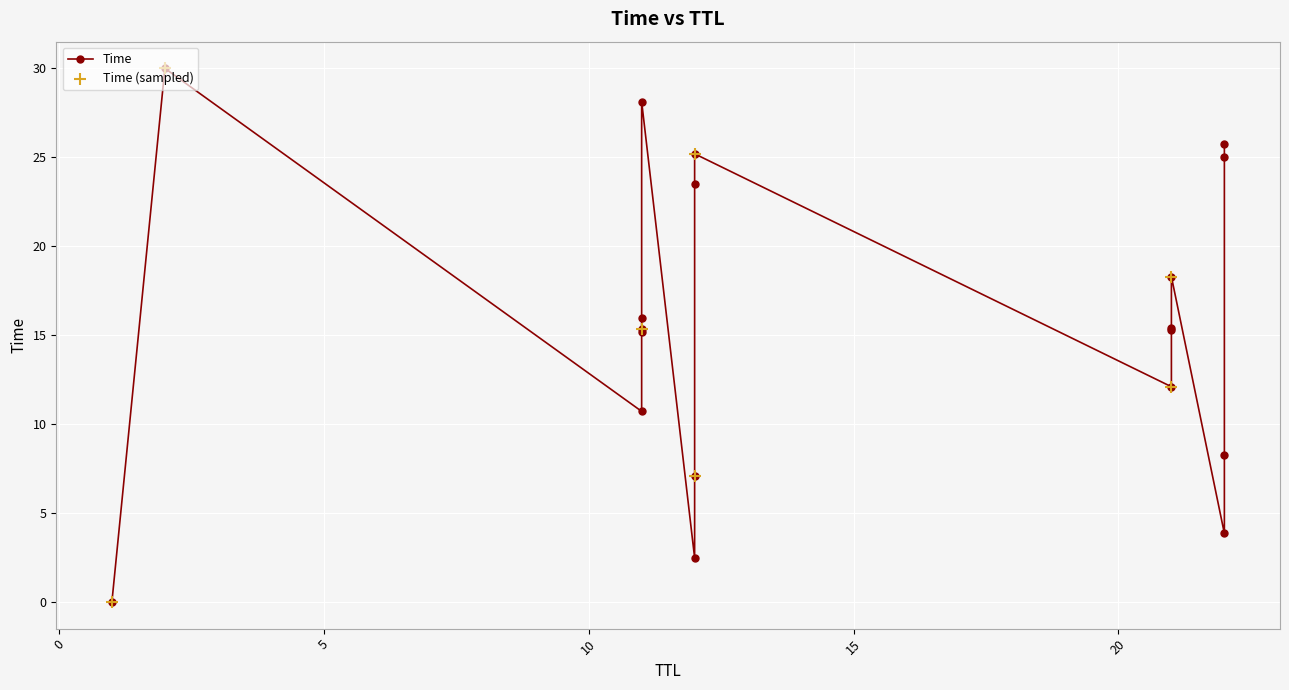

Between 21 and 2, which is larger?

2